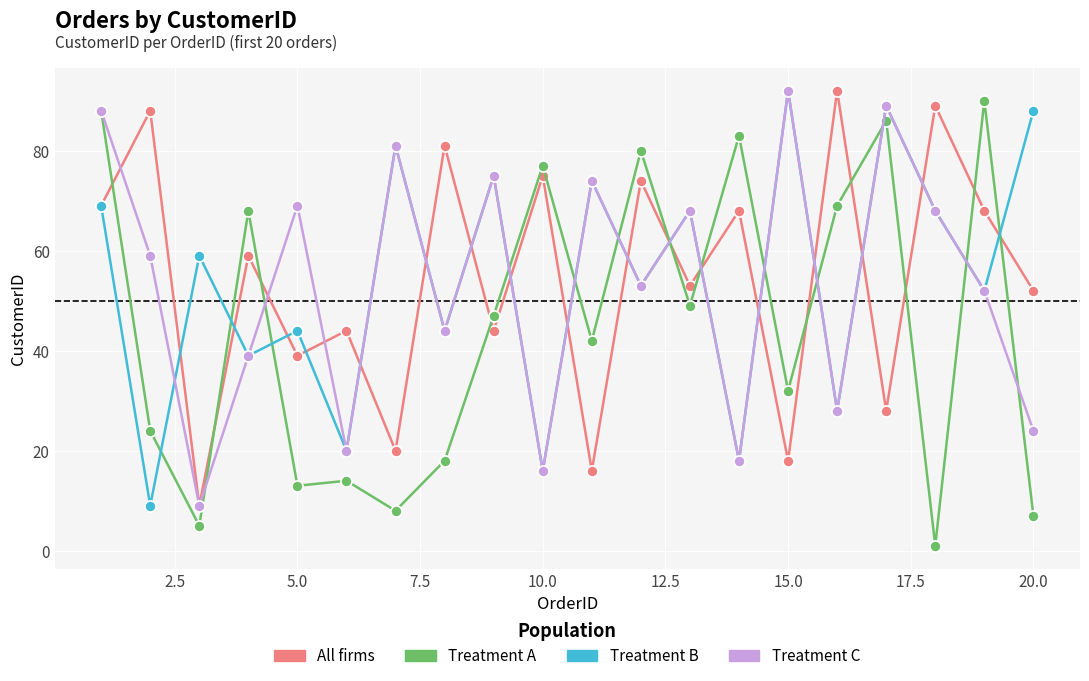

True or false: Treatment C has more than 2 points higher than both neighbors.

True